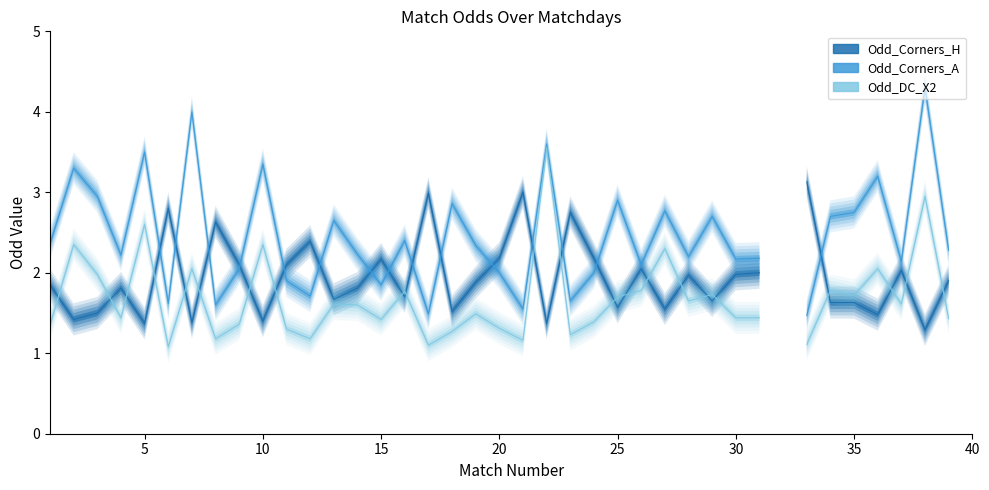

True or false: Odd_DC_X2 and PPG_Away_Pre intersect in this chart.

False